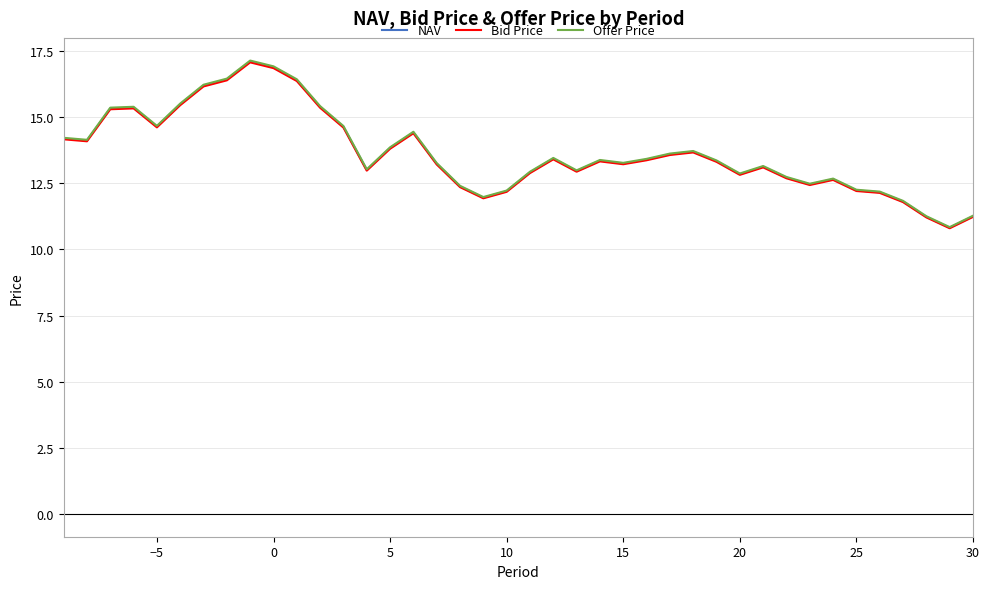

What is the smallest value displayed?

10.8